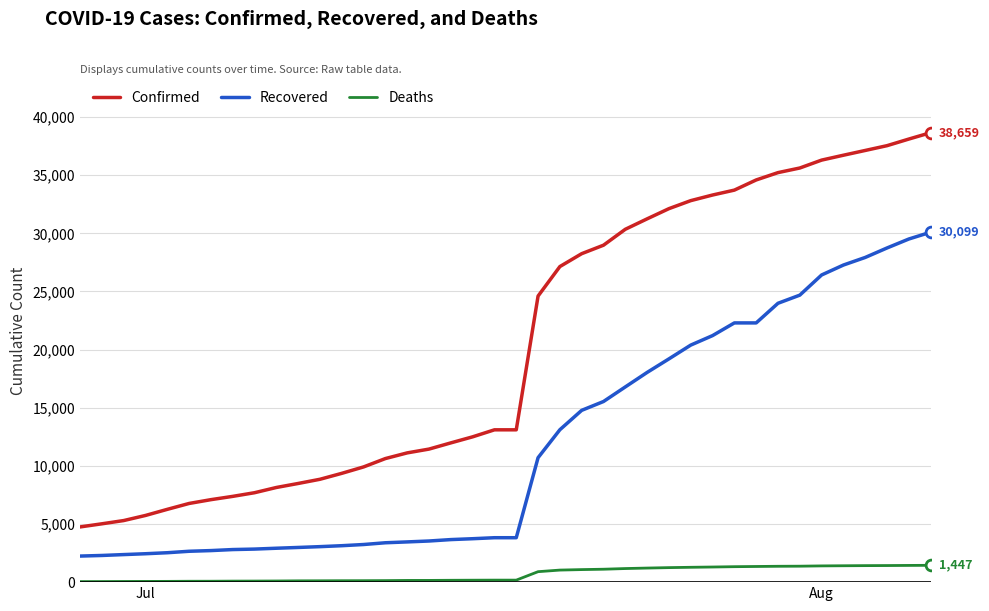

Which series has the largest total across all categories?

Confirmed